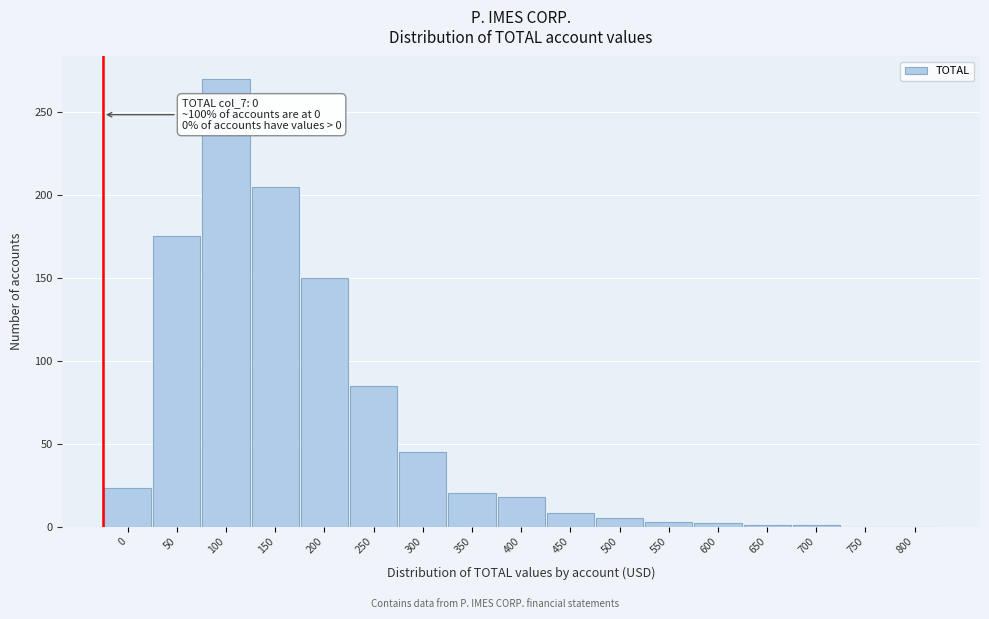

What is the change in value from 250 to 300?

-40